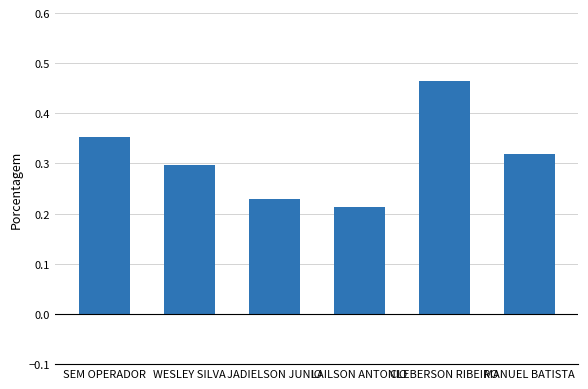

How many values are between 0 and 1?

6